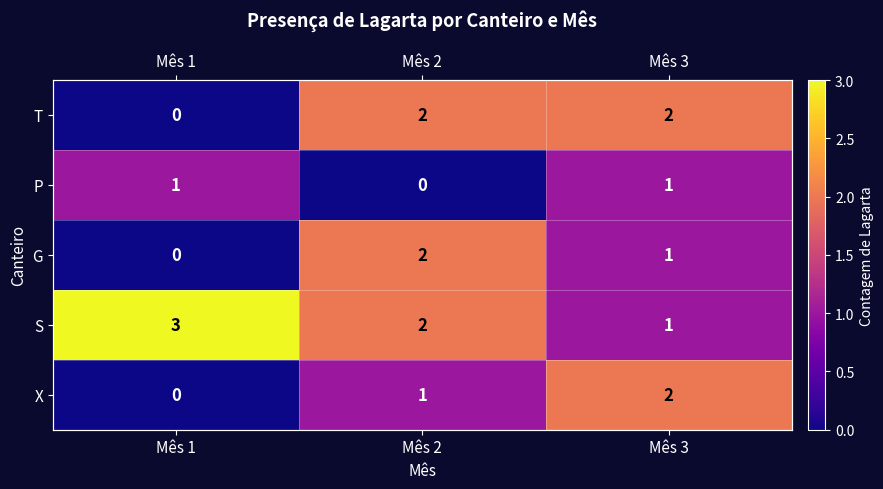

The X series shows 3 at Mês 3. True or false?

False